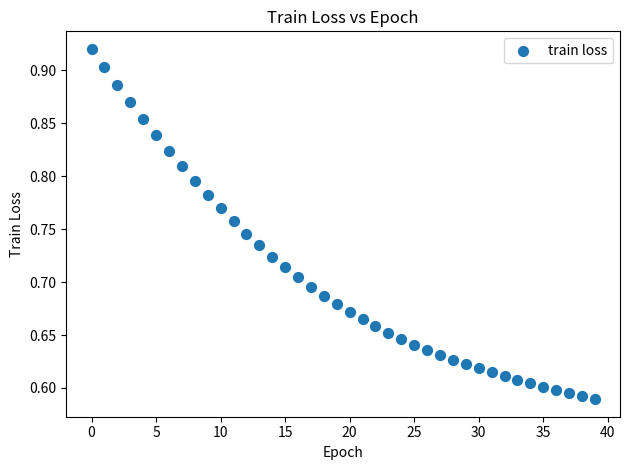

What is the range of Y values (max minus min)?

0.3